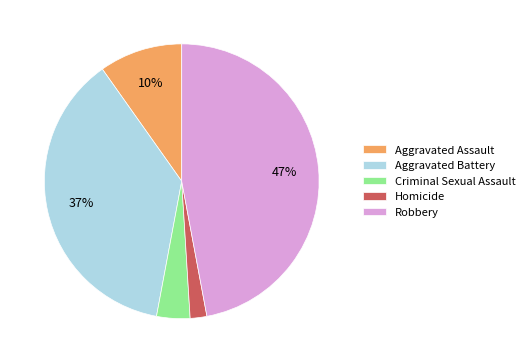

Is there a majority slice in this chart?

No